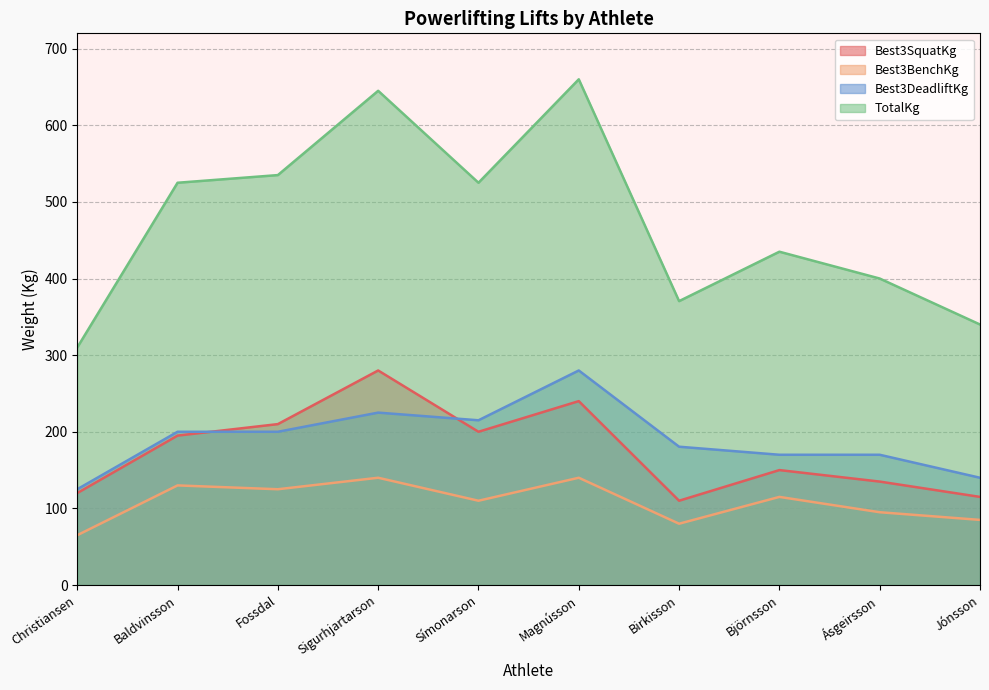

Between Sigurhjartarson and Magnússon, which is larger?

Sigurhjartarson